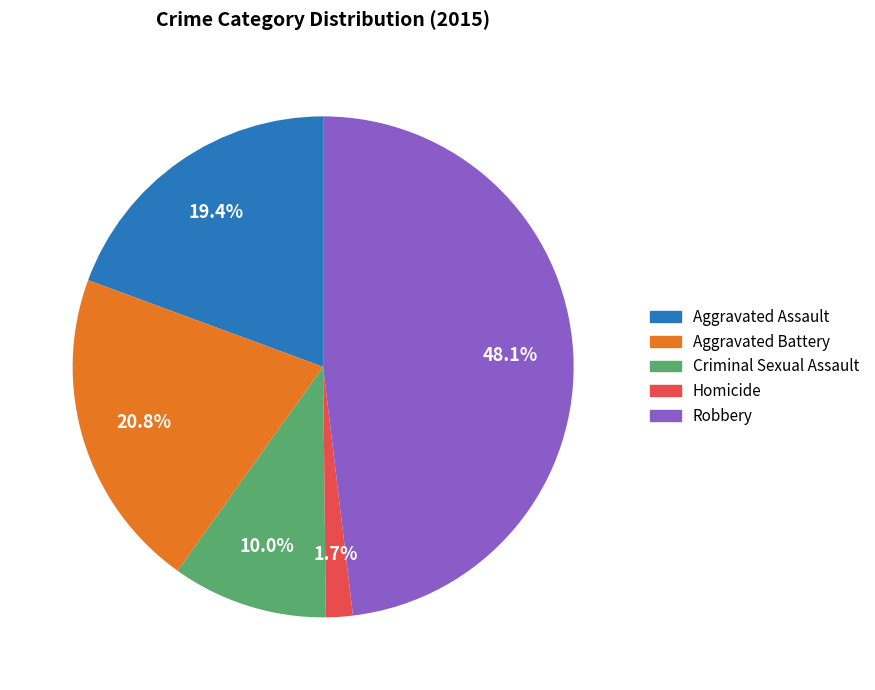

What percentage do Robbery and Aggravated Battery together represent?

68.9%